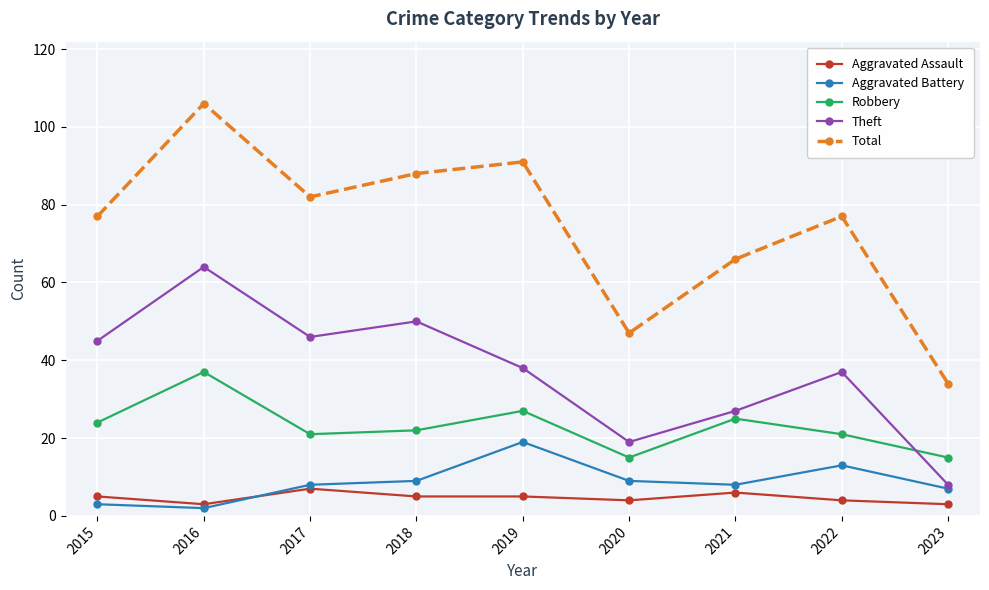

Is this an area chart (filled region under the line)?

No